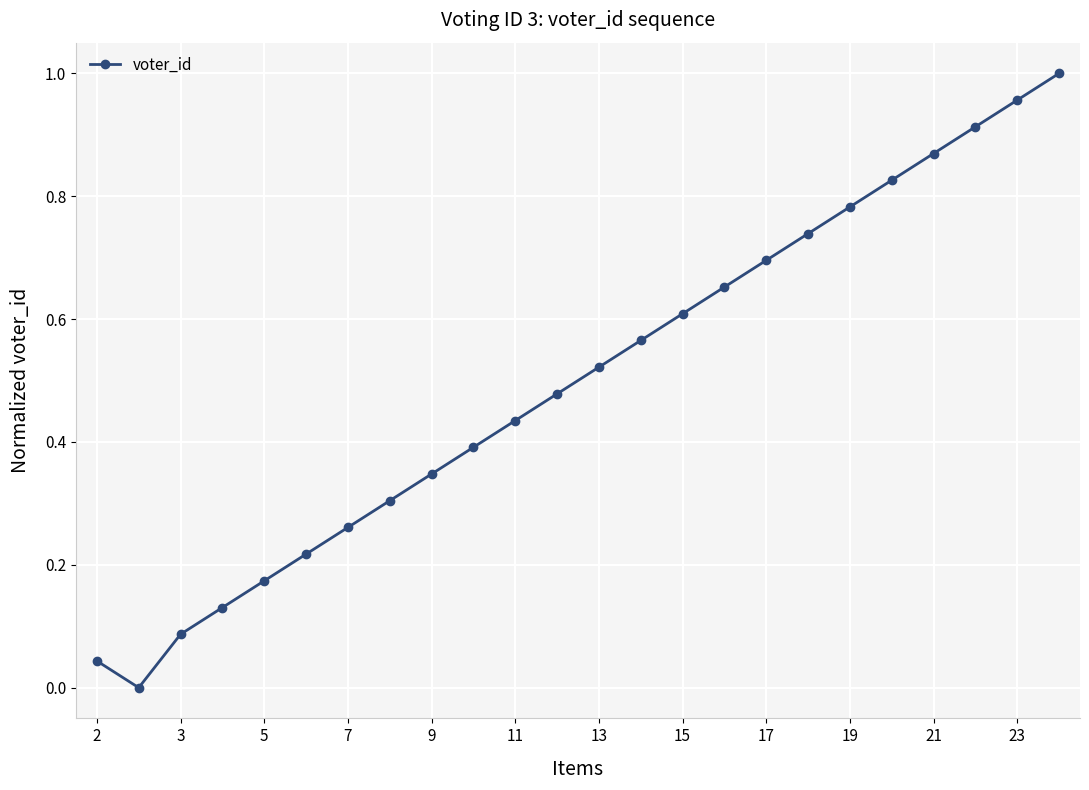

How many points are lower than both their immediate neighbors (excluding endpoints)?

1